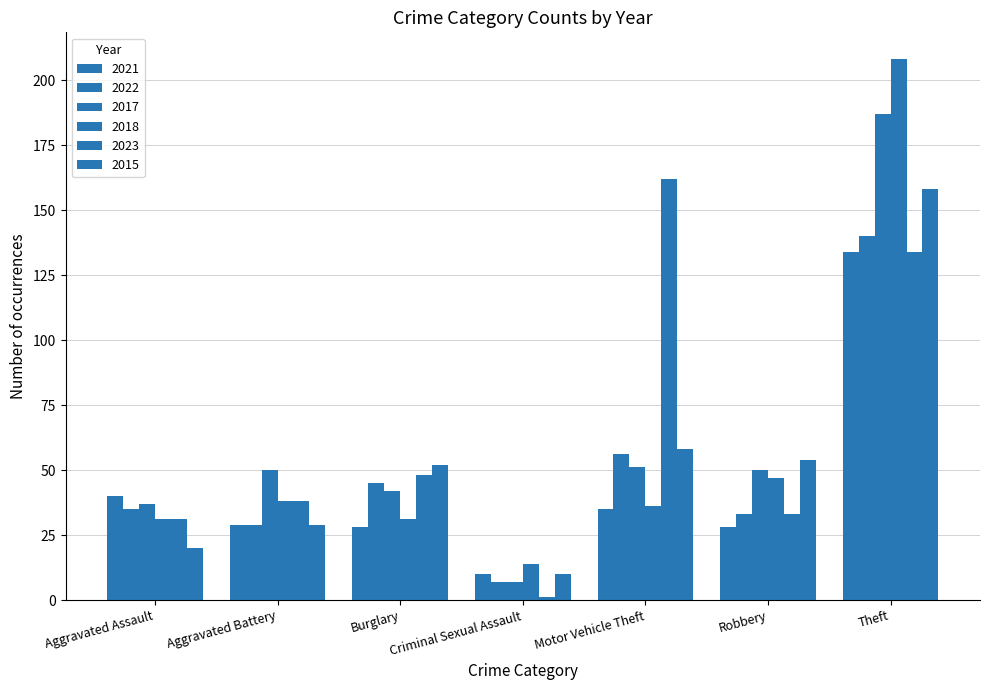

Is it true that 2018 equals 47 at Robbery?

True